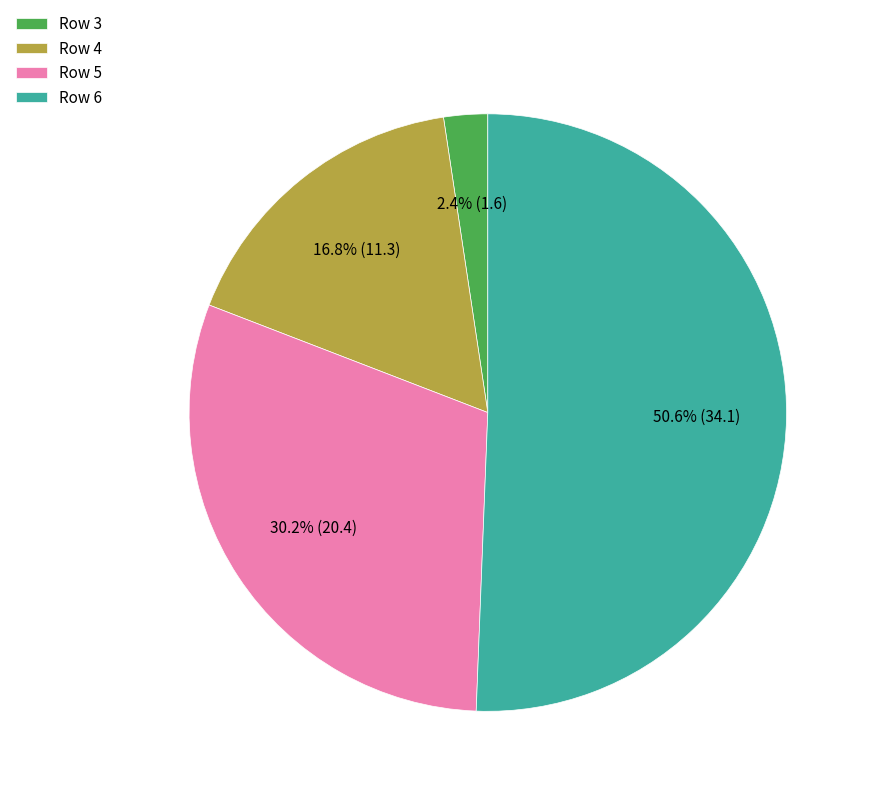

Do Row 4 and Row 3 together represent more than half of the pie?

No